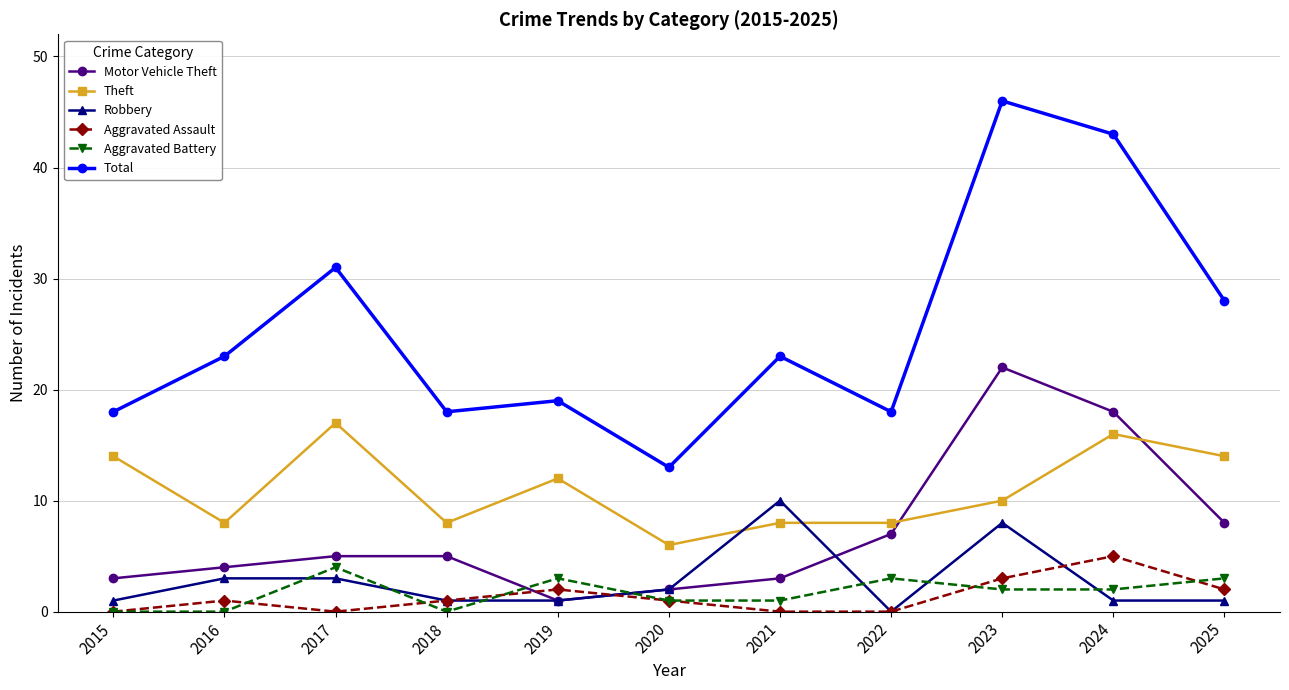

The Aggravated Assault series shows 2 at 2019. True or false?

True